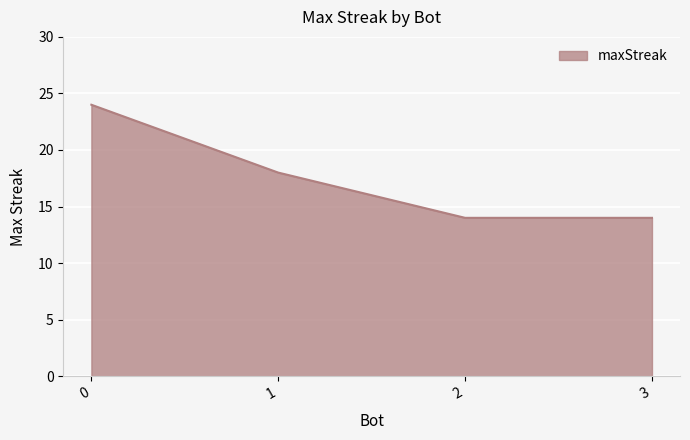

Is it true that the value at 0 is 11?

False